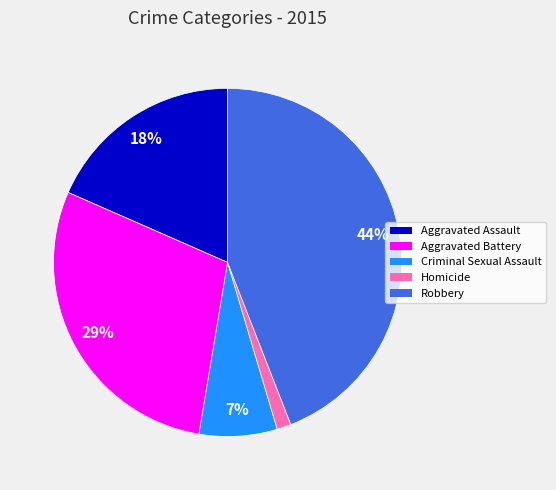

Is the sum of Robbery and Criminal Sexual Assault greater than half?

Yes